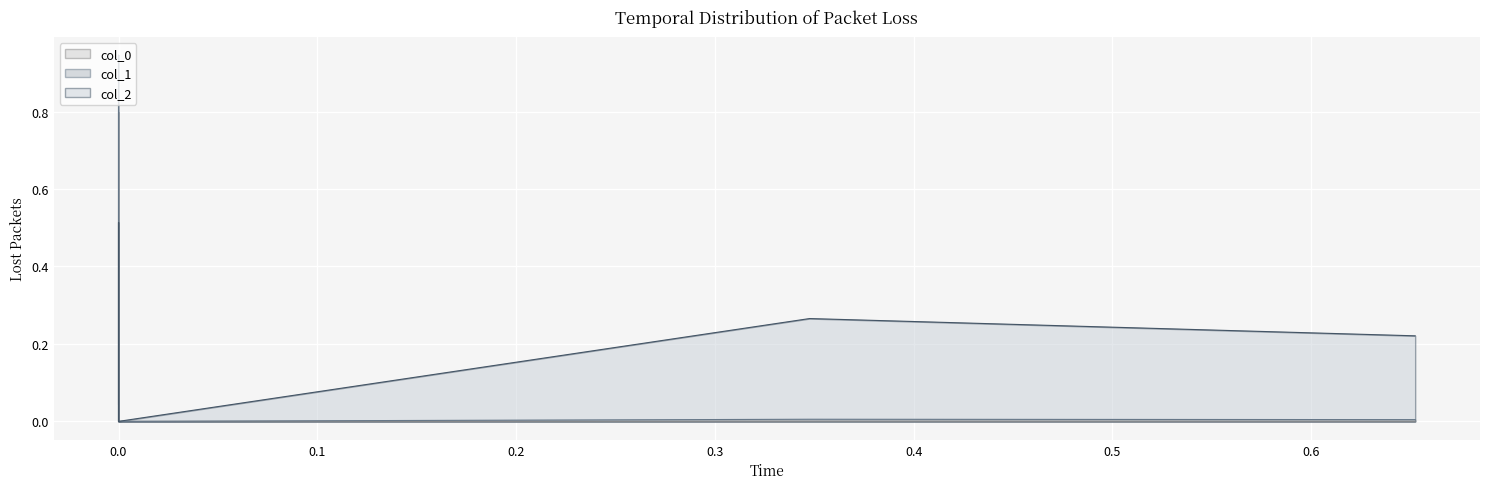

What are all the series names shown in the legend?

col_0, col_1, col_2